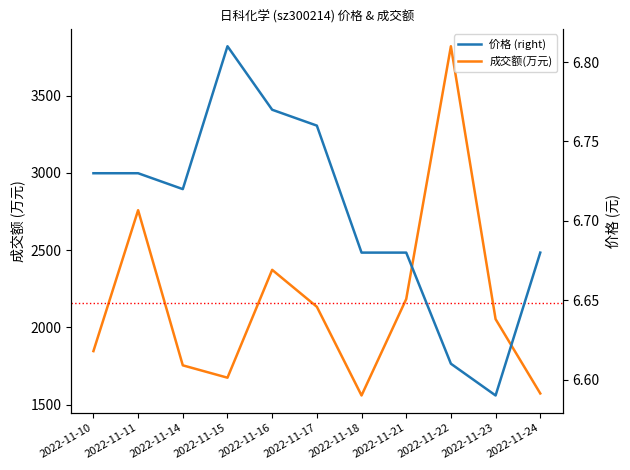

True or false: 成交额(万元) has a value of 2758.0 at 2022-11-11.

True